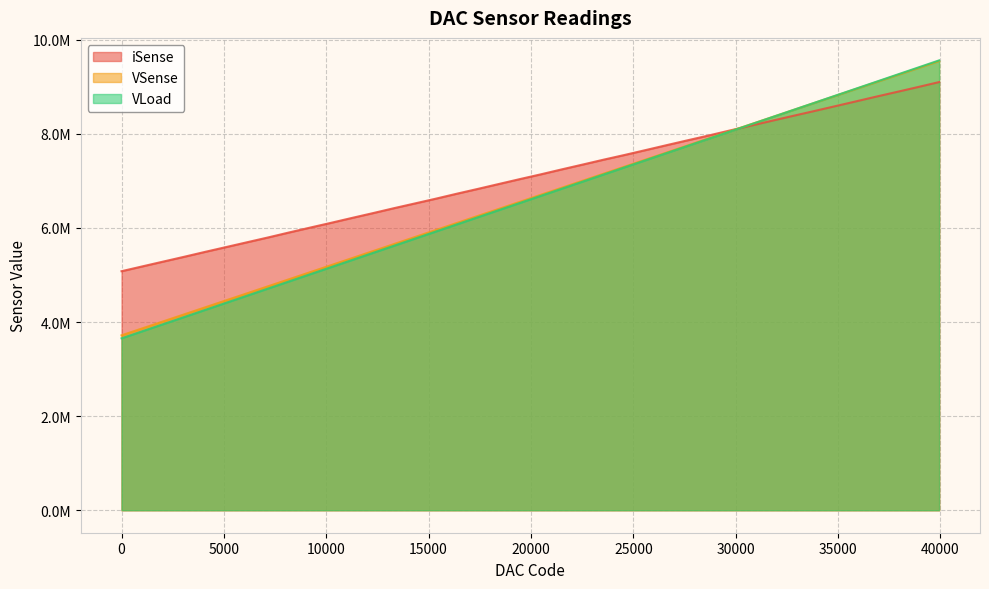

The value of VLoad at 1024 is 3804711. True or false?

True